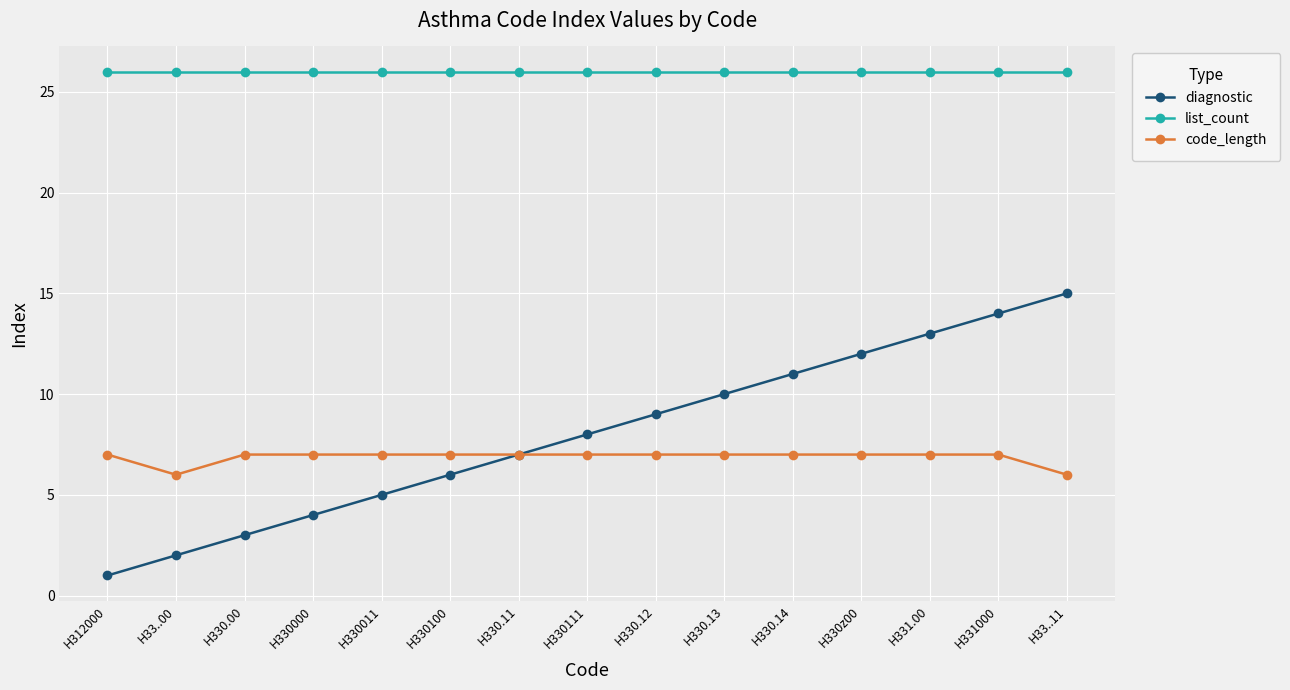

List the series in order of their peak value, highest first.

list_count, diagnostic, code_length